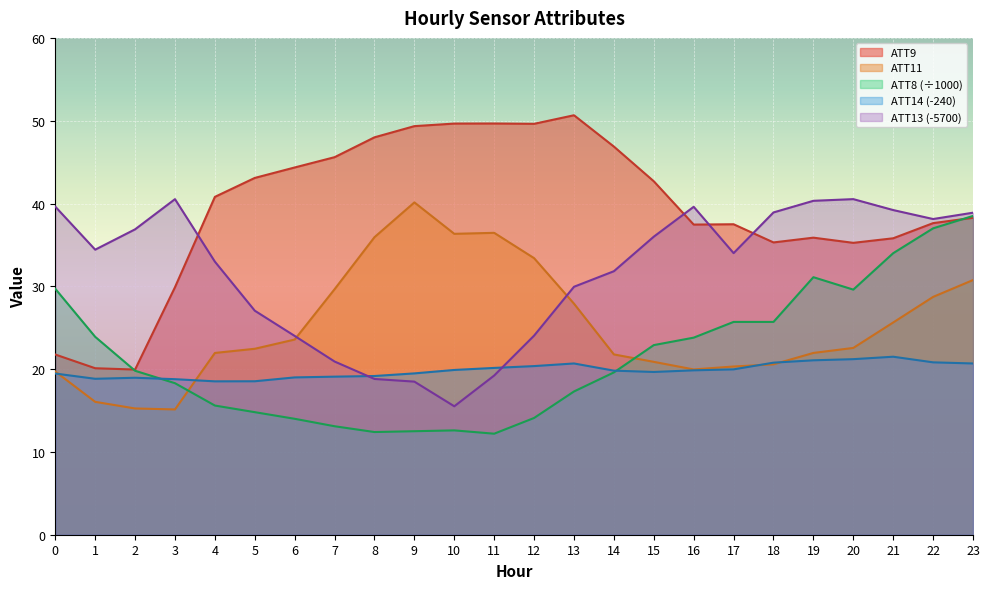

How many data points in ATT11 are less than 22?

11